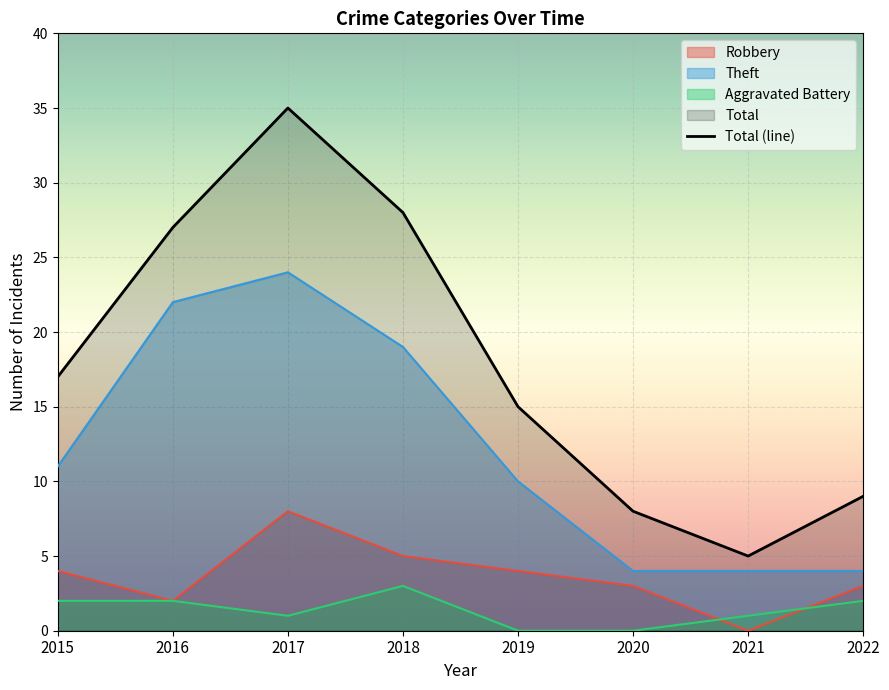

What are all the series names shown in the legend?

Robbery, Theft, Aggravated Battery, Total